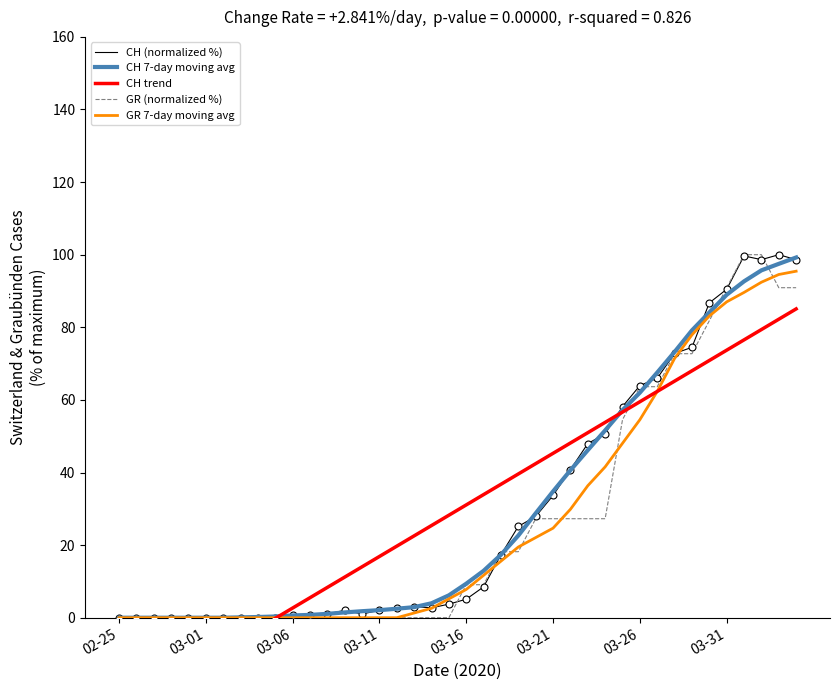

Which series reaches the minimum Y coordinate?

CH trend